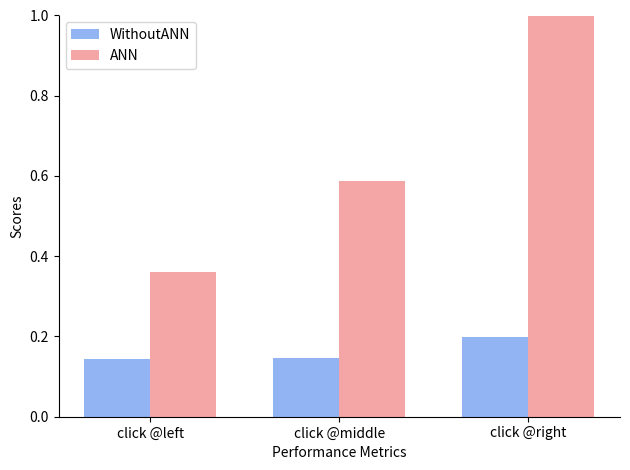

Where is ANN nearest to the value 0?

click @left